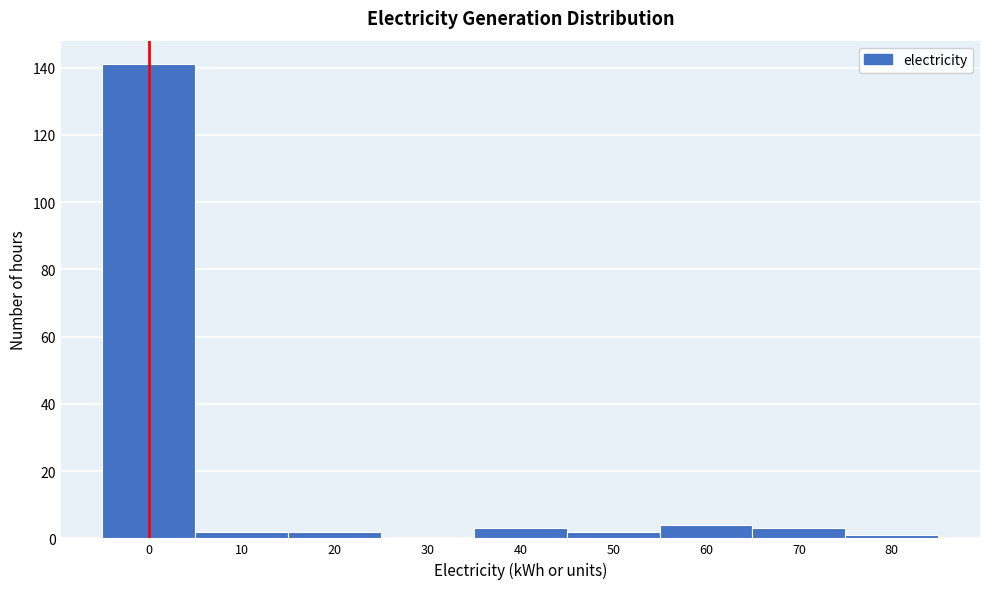

Reading left to right, extract all data points from this chart.

0=141	10=2	20=2	30=0	40=3	50=2	60=4	70=3	80=1